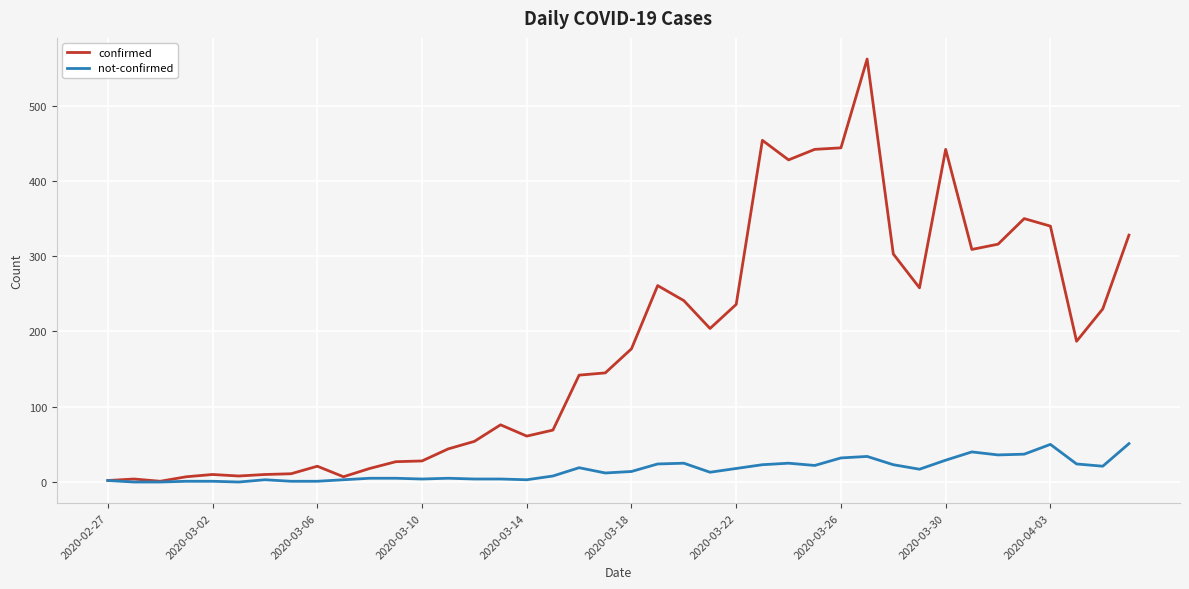

Count the number of categories in the chart.

40